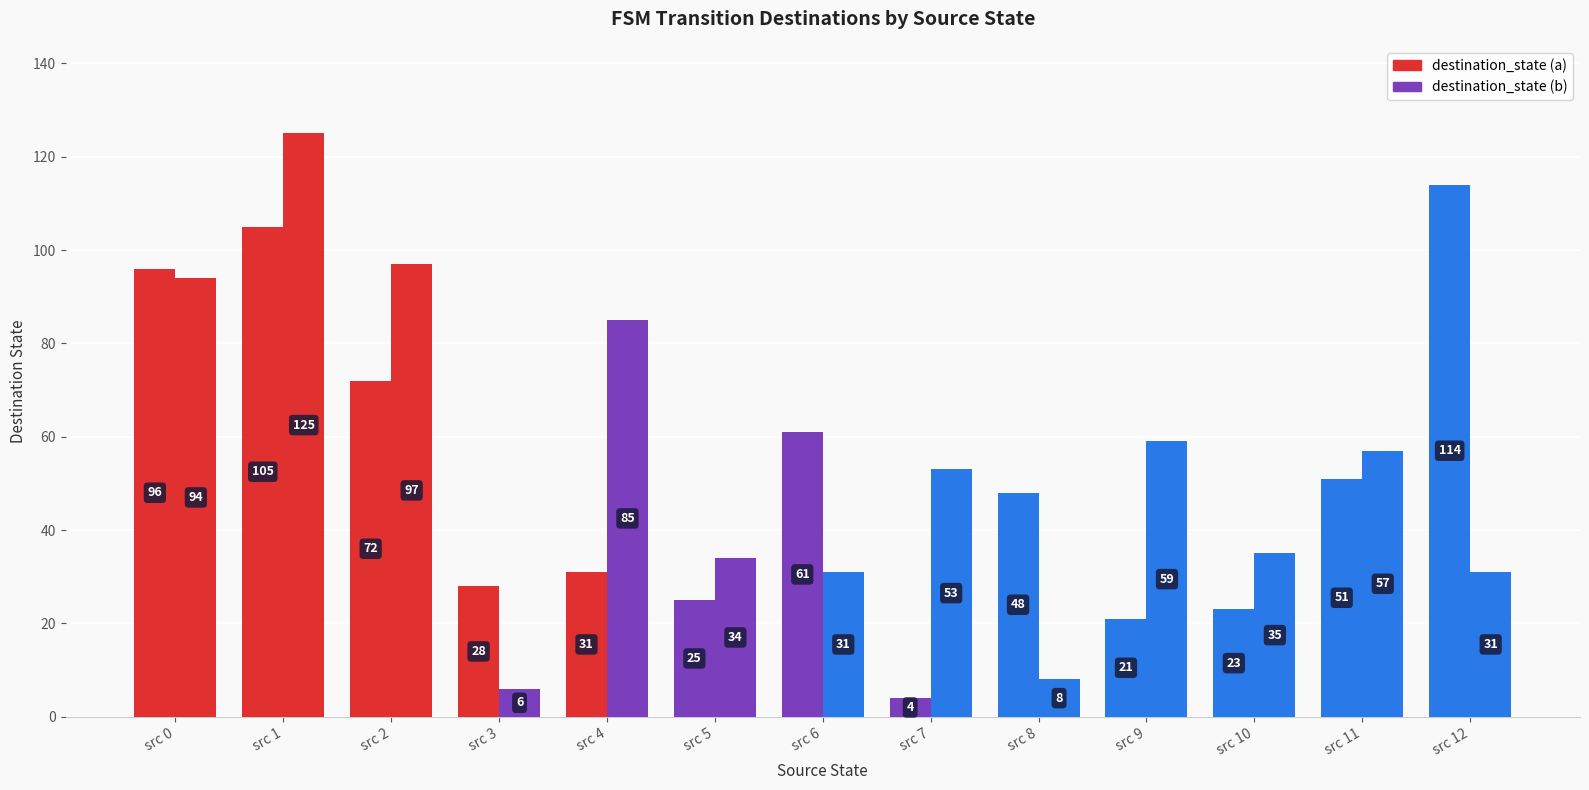

What is the total value across all series at source_state 4?

116